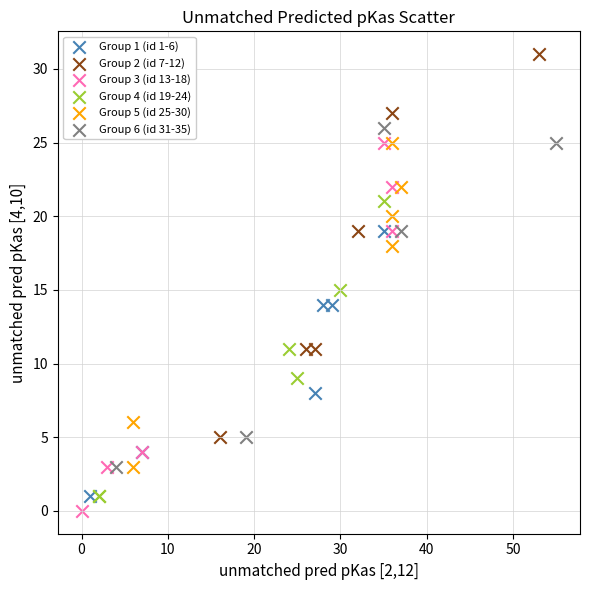

What are all the series names shown in the legend?

Group 1 (id 1-6), Group 2 (id 7-12), Group 3 (id 13-18), Group 4 (id 19-24), Group 5 (id 25-30), Group 6 (id 31-35)